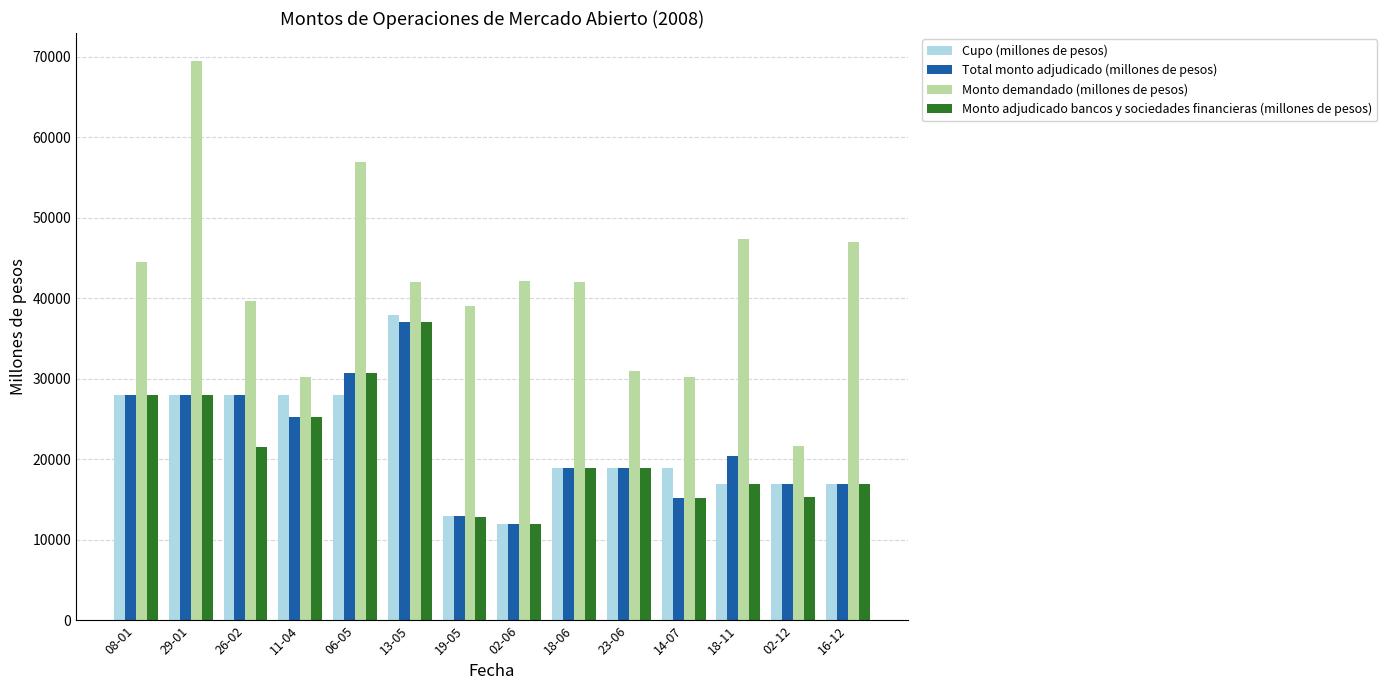

What is the sum of the Total monto adjudicado (millones de pesos) values at 02-12 and 16-12?

34000